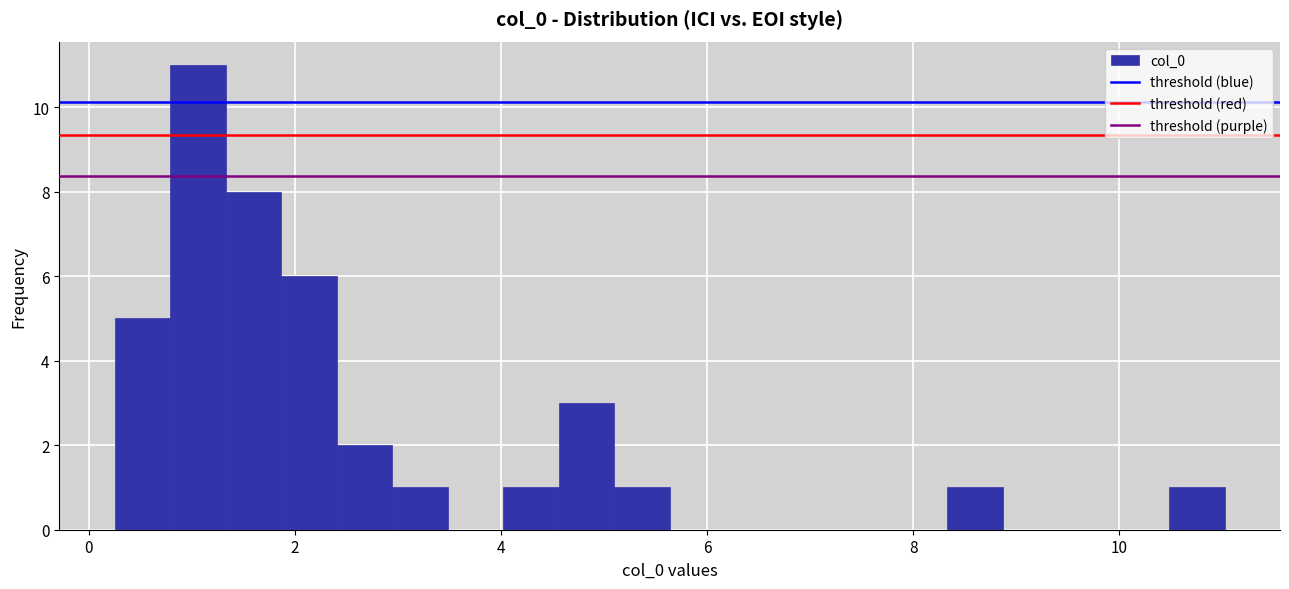

Read against the x-axis, roughly where is the centre of the tallest bar?

1.0